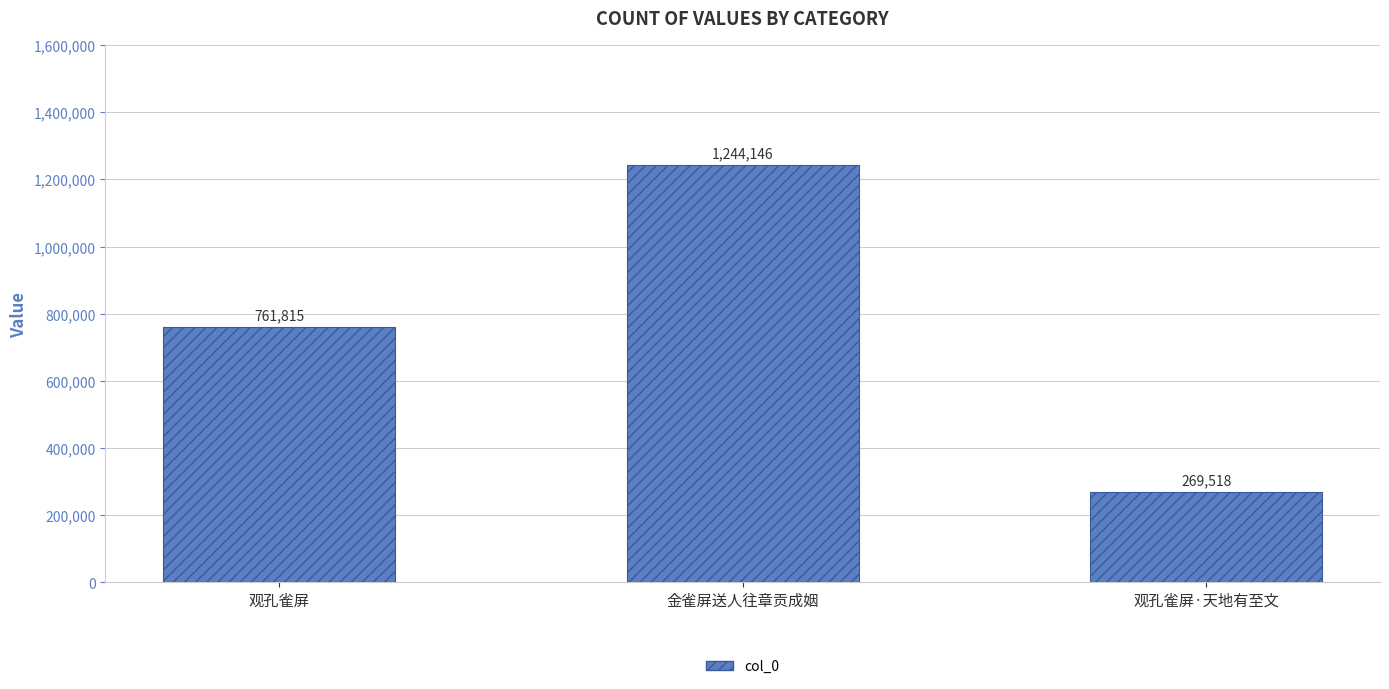

What is the approximate value at 金雀屏送人往章贡成姻?

1244146